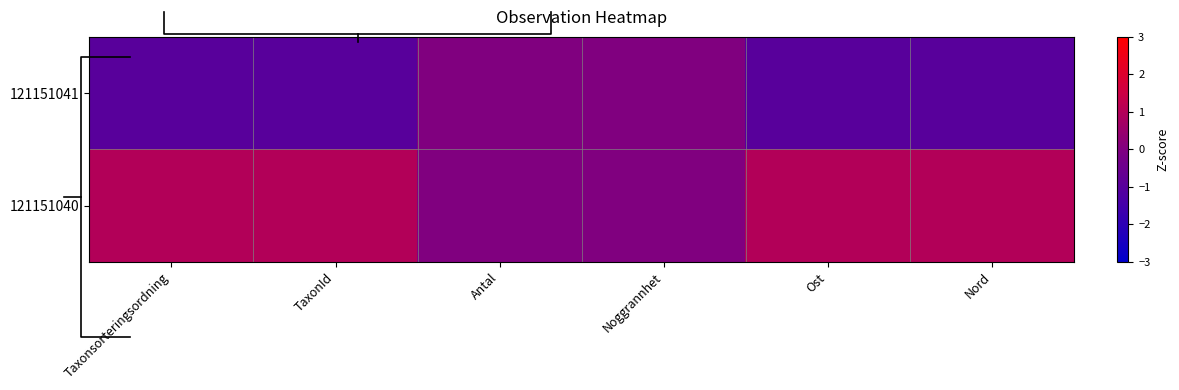

What is the spread (max minus min) of values at TaxonId?

2